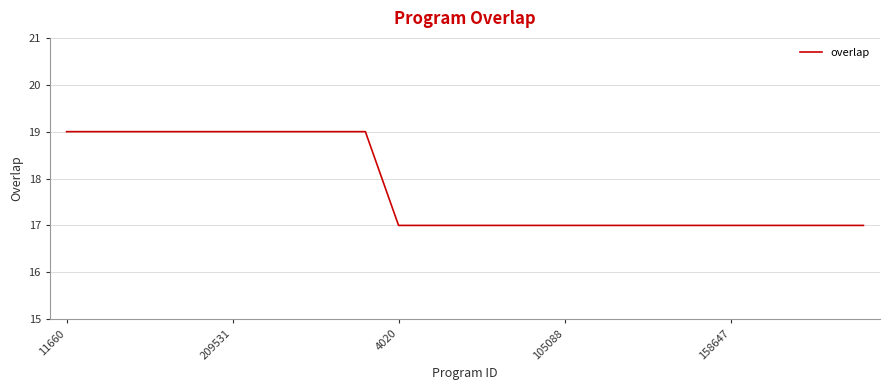

What is the greatest value displayed?

19